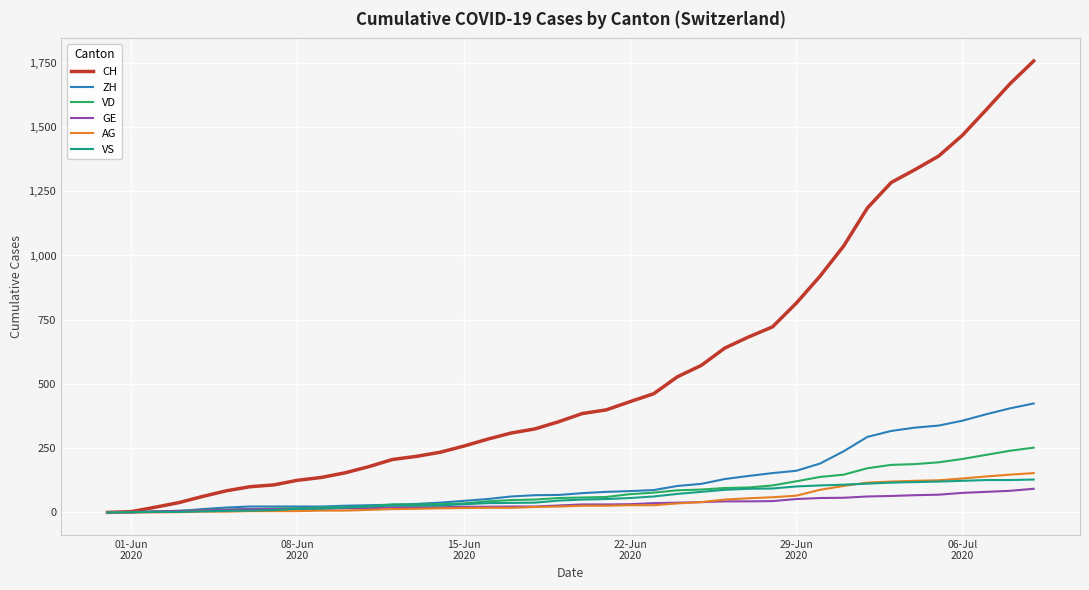

Which series has the widest spread of values?

CH